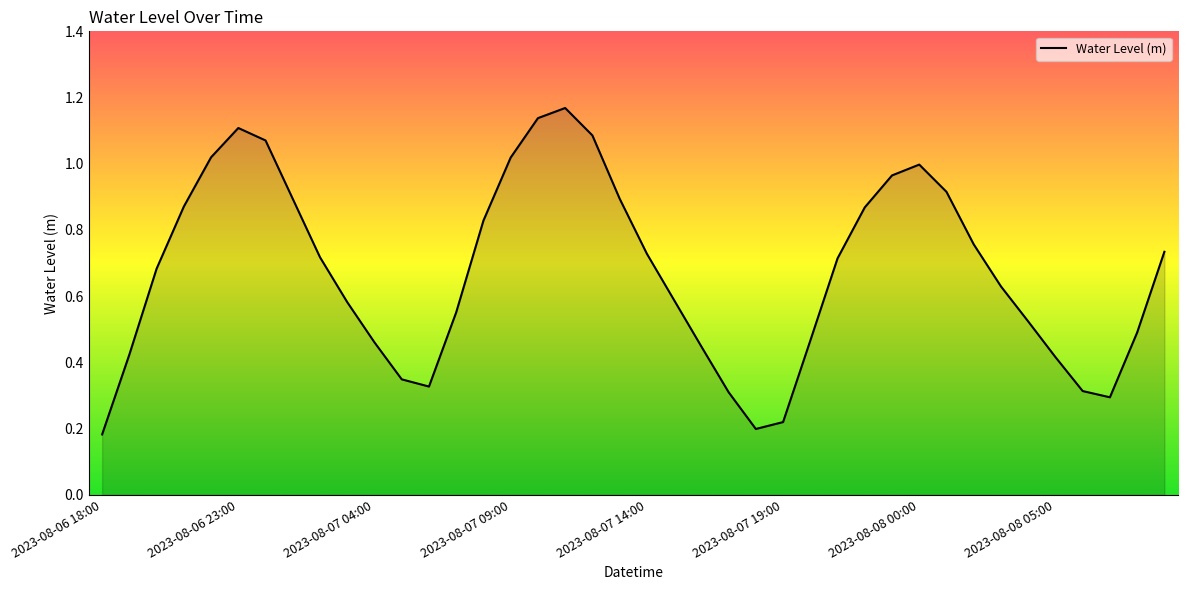

What is the value of the 11th point from the left?

0.5